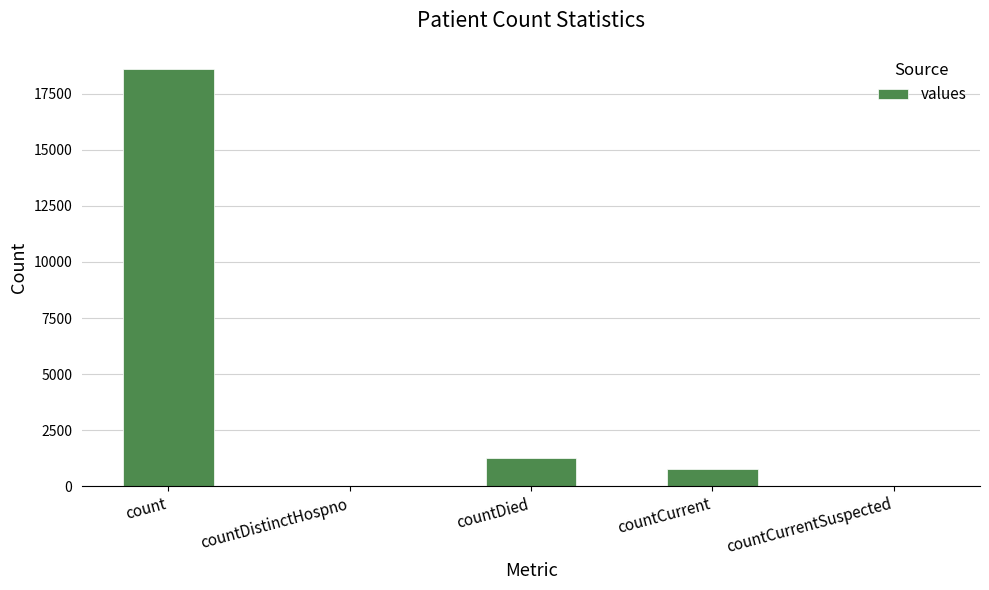

The value at countCurrent is 789. True or false?

True